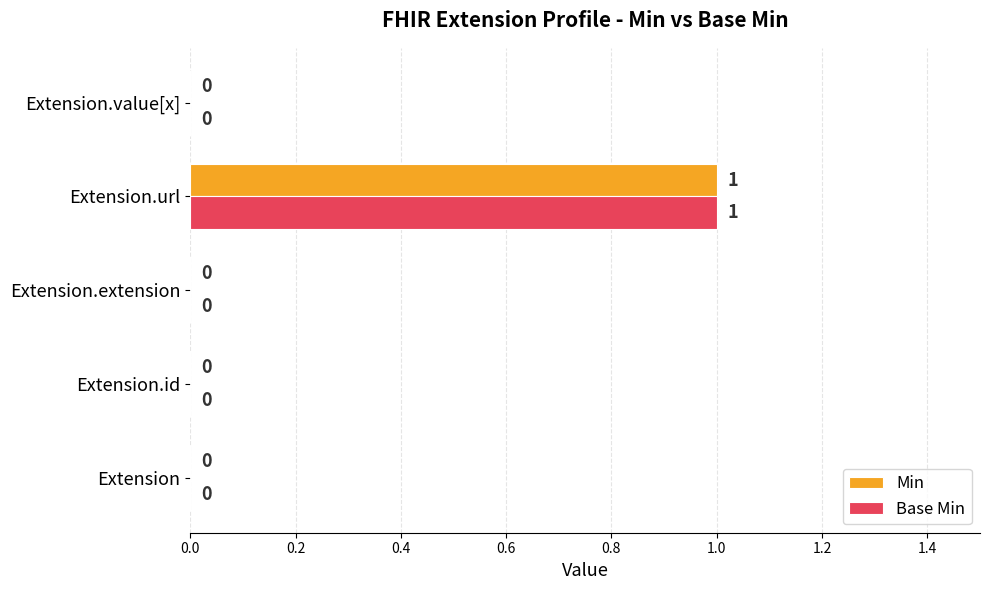

The value of Base Min at Extension.value[x] is 0. True or false?

True